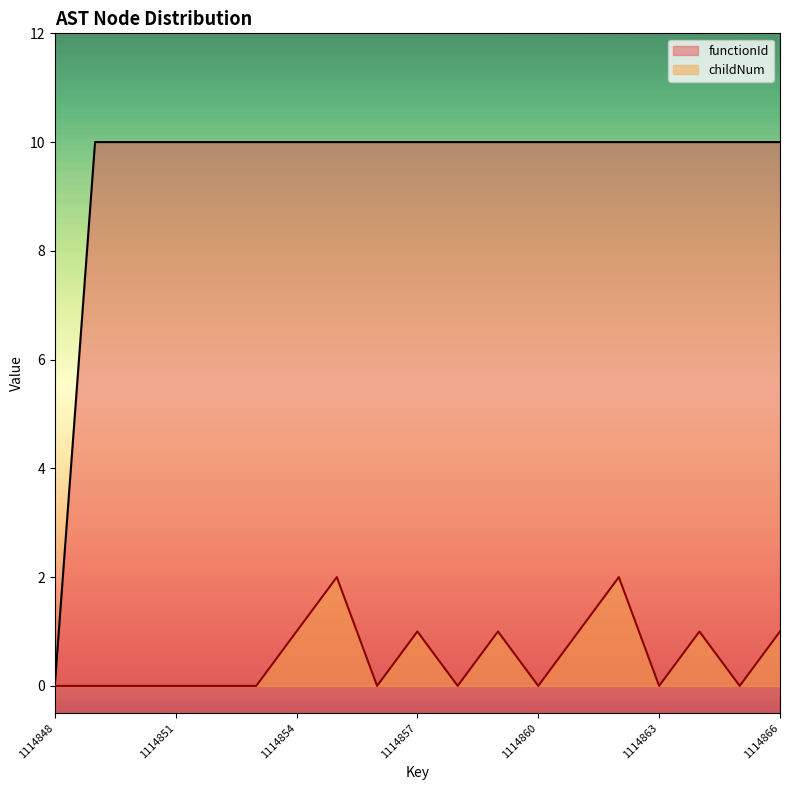

How many interior local valleys does the childNum series have?

5